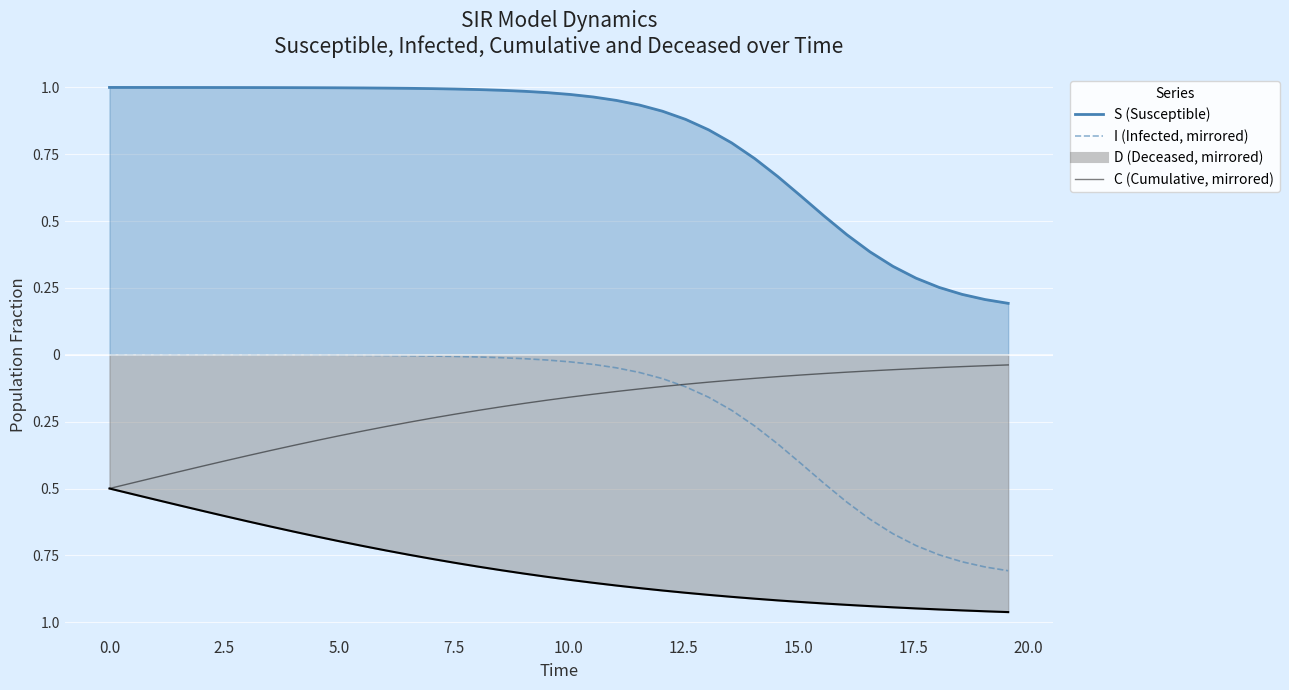

What is the difference between the maximum and second lowest values in the I (Infected, mirrored) series?

0.8